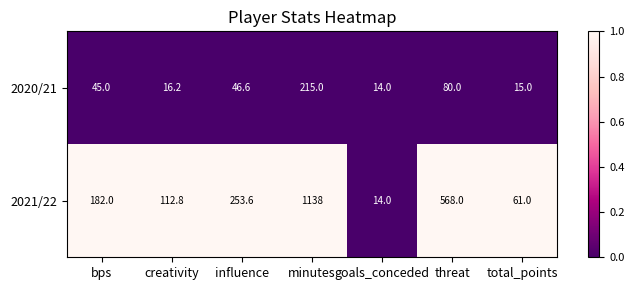

How many categories are shown in the chart?

7